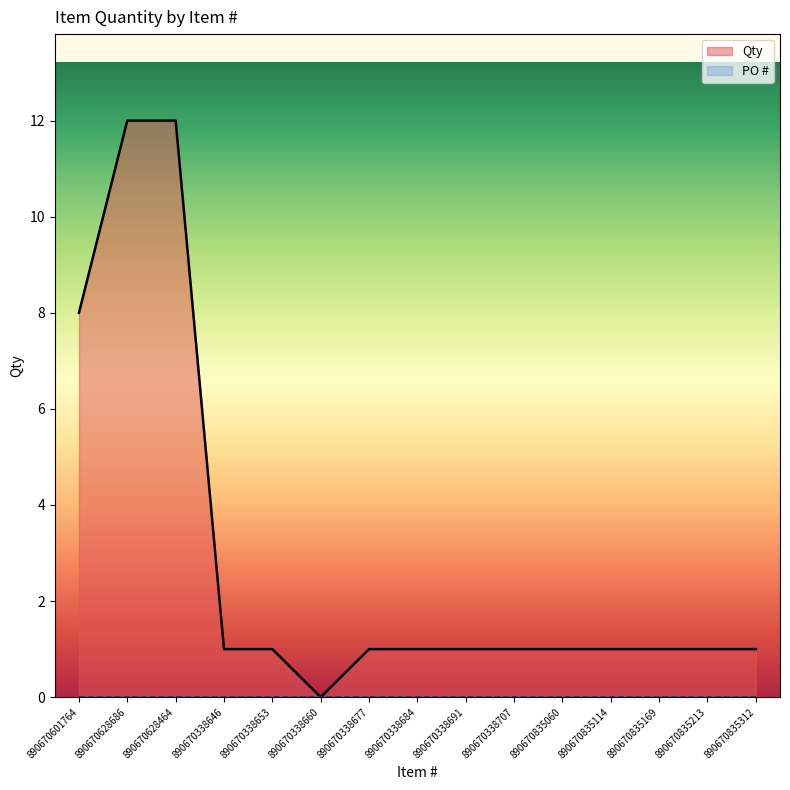

Where is the first local minimum?

890670338660